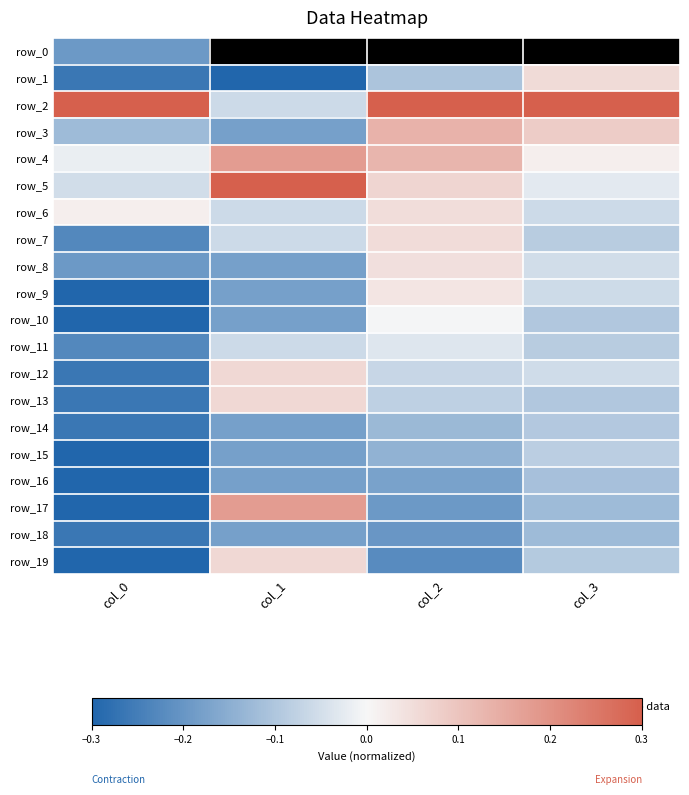

Rank the series by their maximum value, from lowest to highest.

row_0, row_18, row_16, row_14, row_15, row_11, row_10, row_9, row_8, row_6, row_7, row_1, row_12, row_13, row_19, row_3, row_4, row_17, row_2, row_5